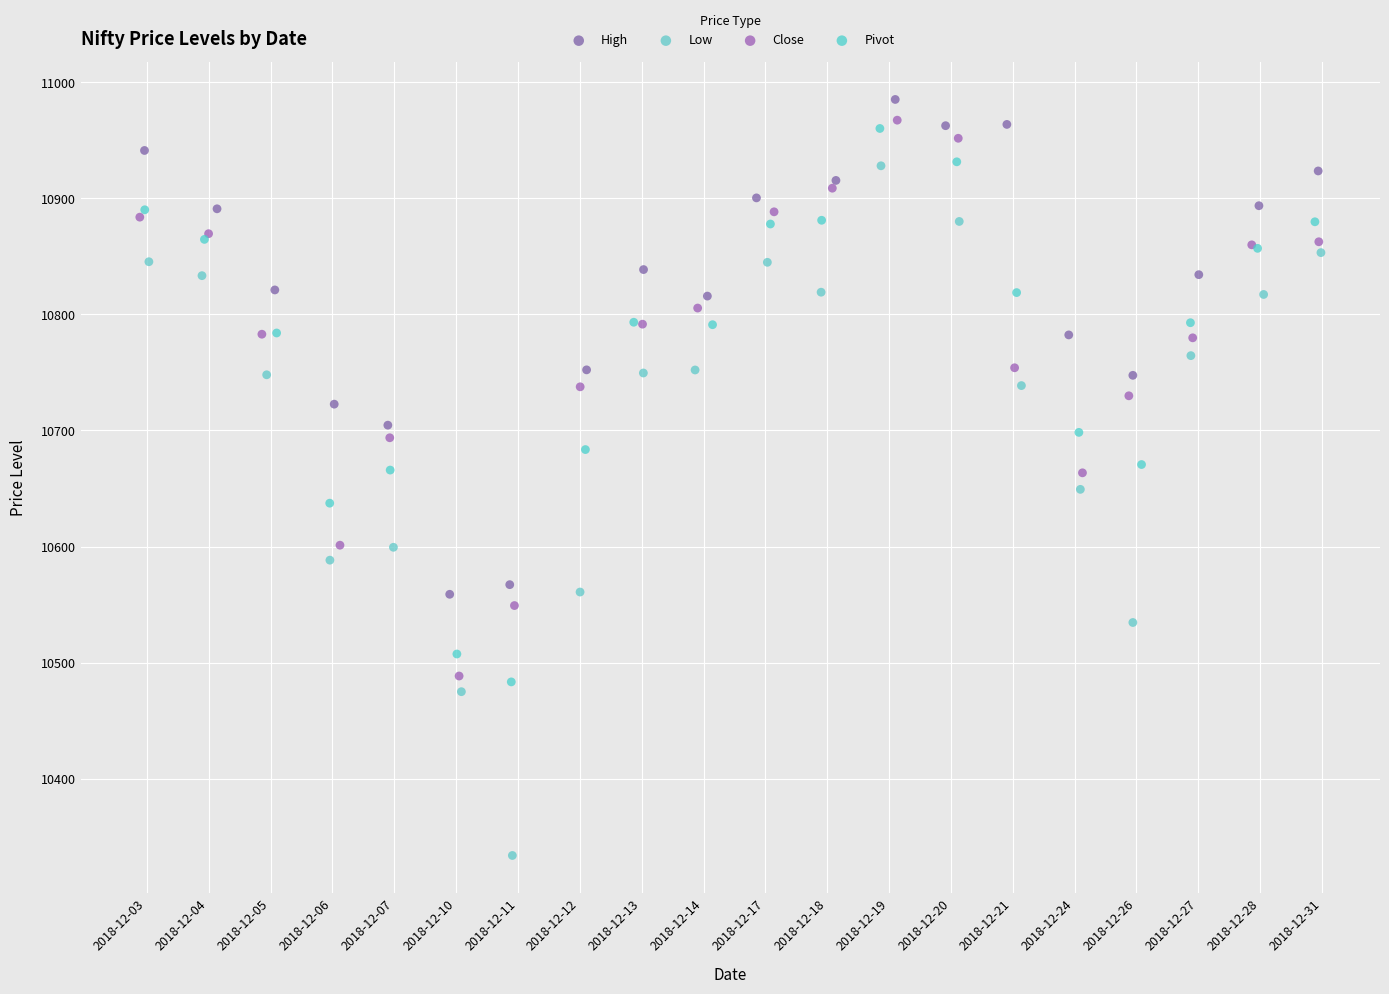

What are all the series names shown in the legend?

High, Low, Close, Pivot